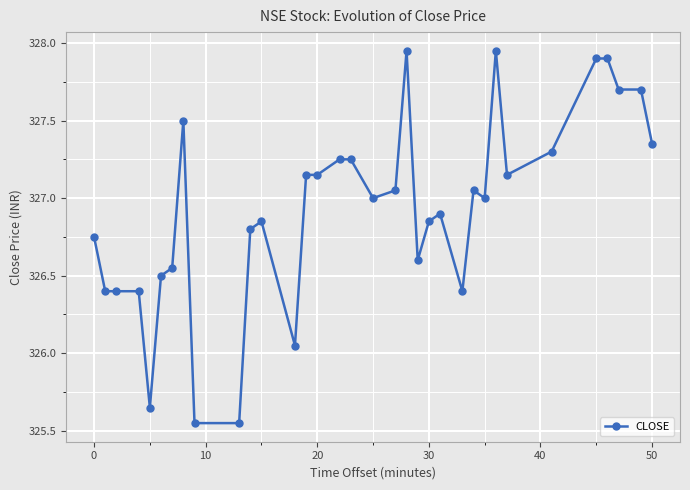

What is the difference between the maximum and minimum values?

2.4